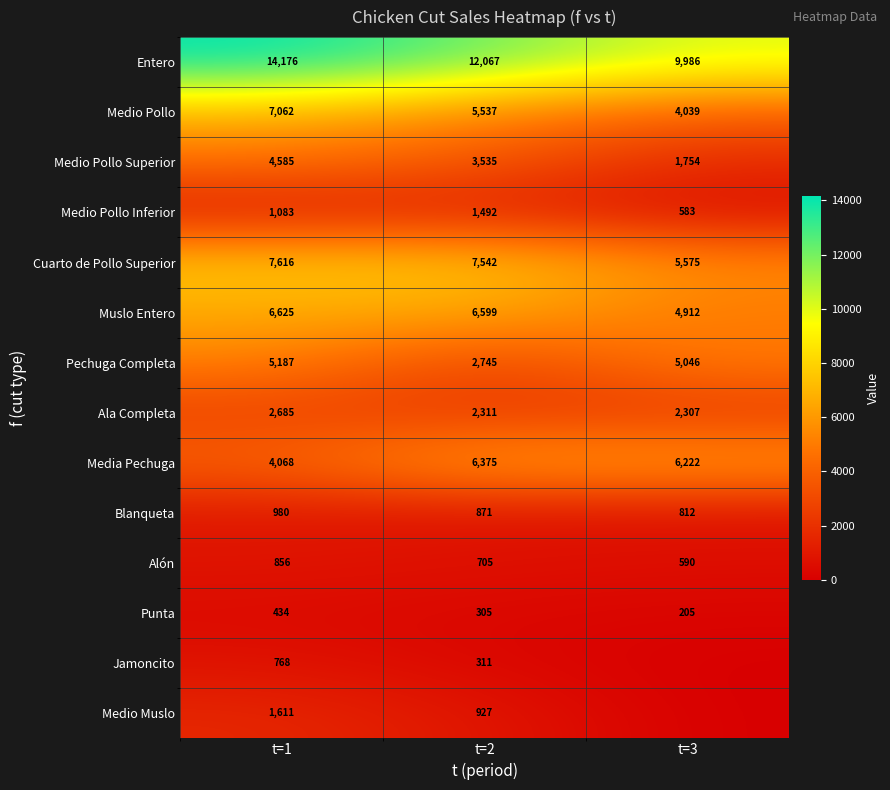

Where is Medio Pollo Superior nearest to the value 3169?

t=2